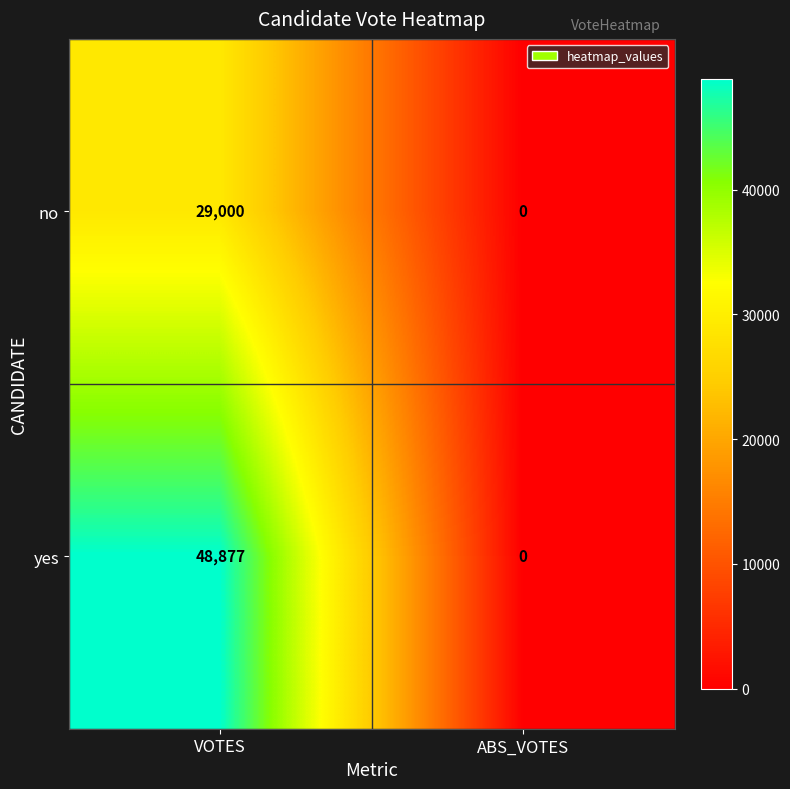

What is the total value across all series at VOTES?

77877